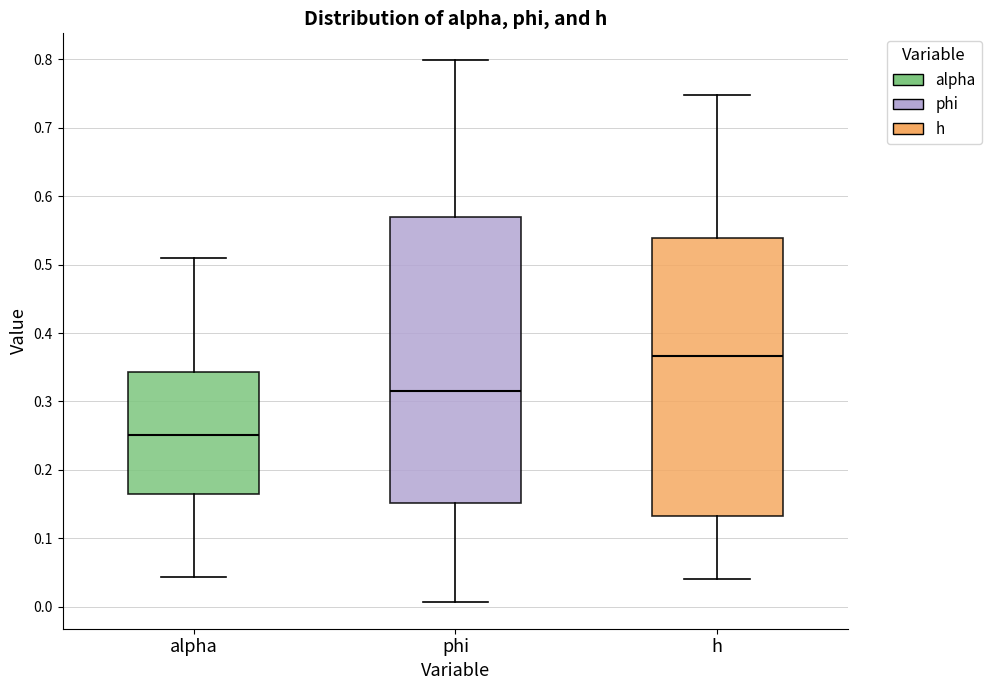

Where is the upper edge of the box for h on the y-axis? The values are not printed on the chart, so give them approximately, as read against the axis.

0.54